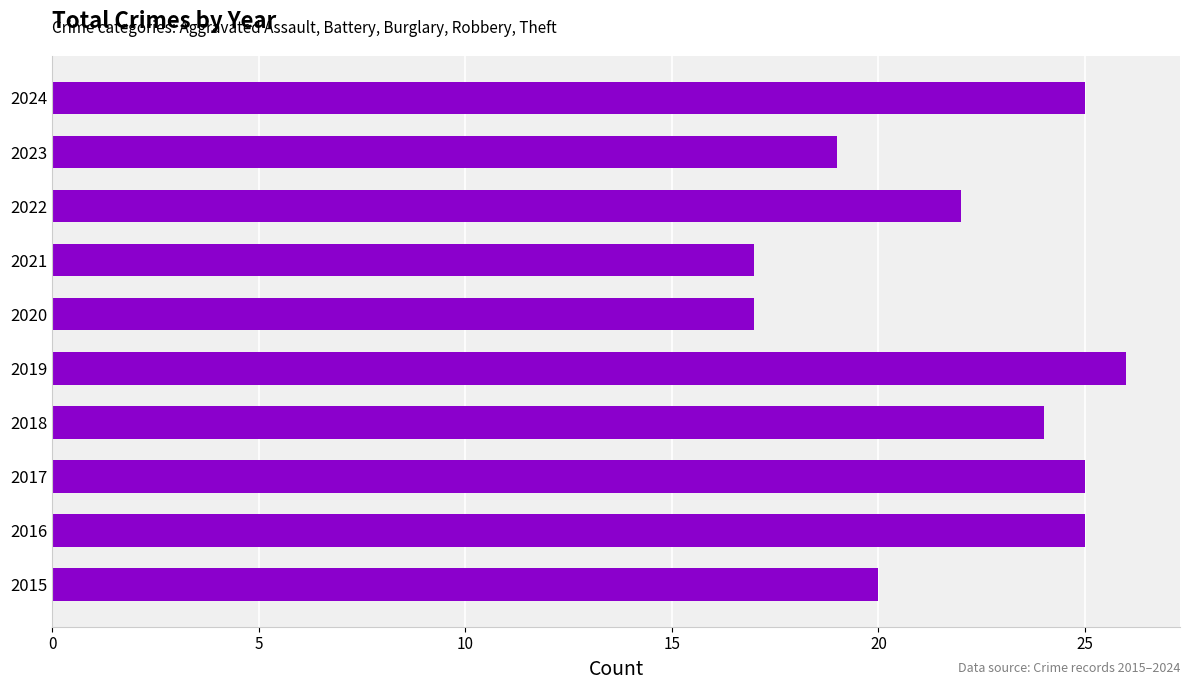

Which has a higher value, 2019 or 2022?

2019